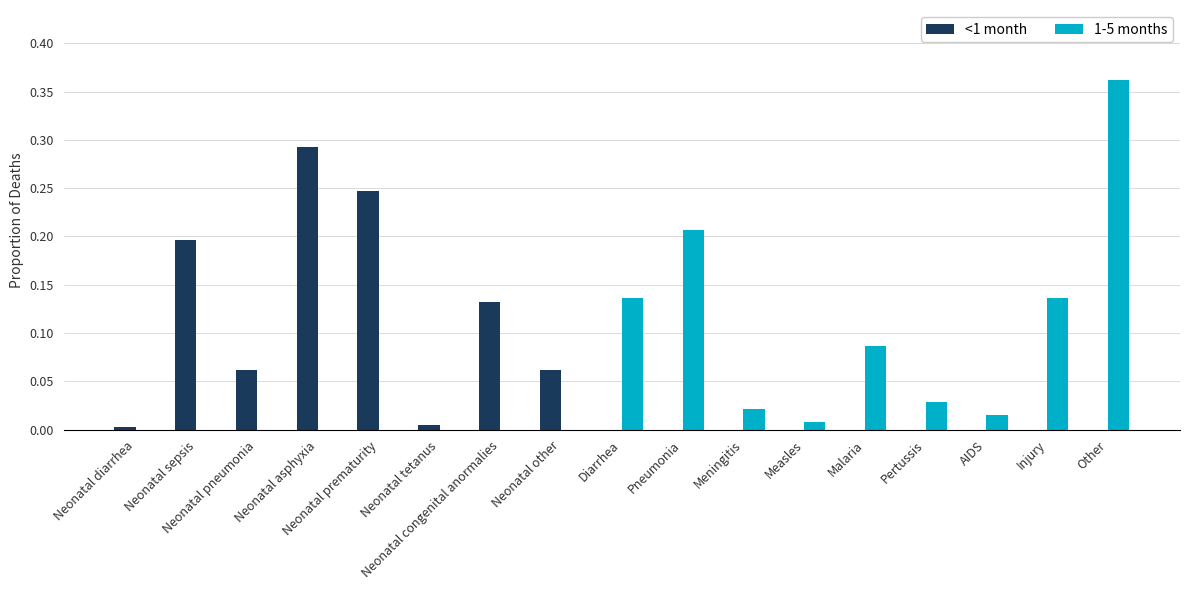

The <1 month series shows 0.2 at Neonatal congenital anormalies. True or false?

False